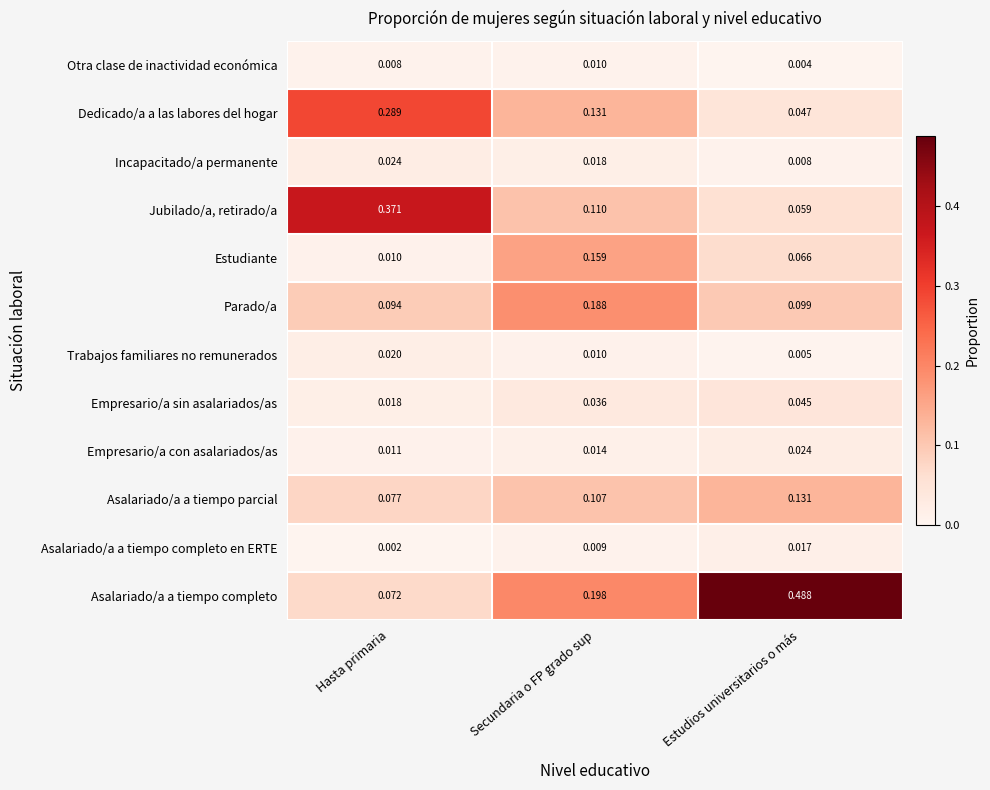

Which series has the largest range (max minus min)?

Asalariado/a a tiempo completo